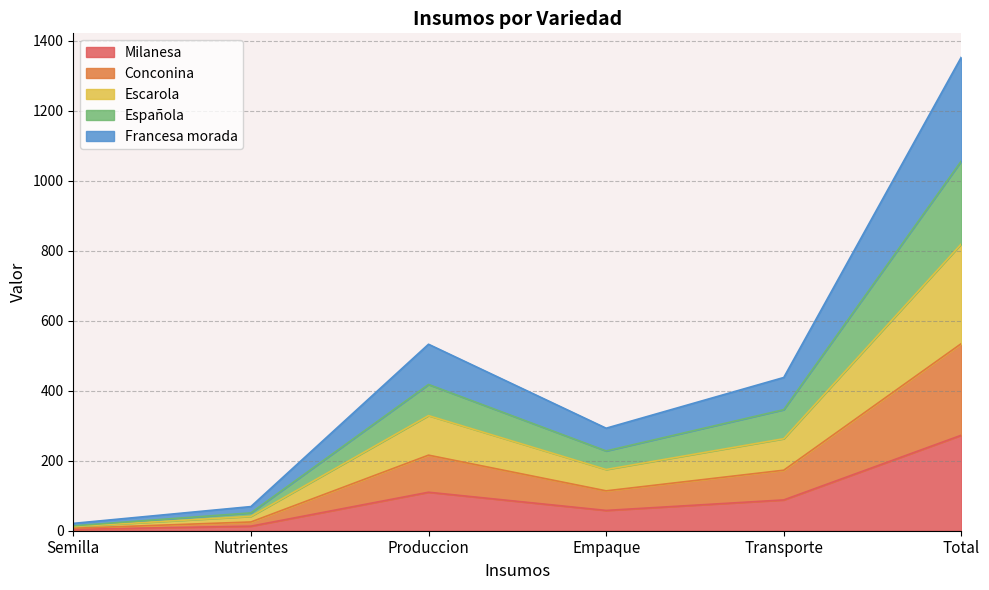

List the labels in order of Francesa morada value, largest first.

Total, Produccion, Transporte, Empaque, Nutrientes, Semilla